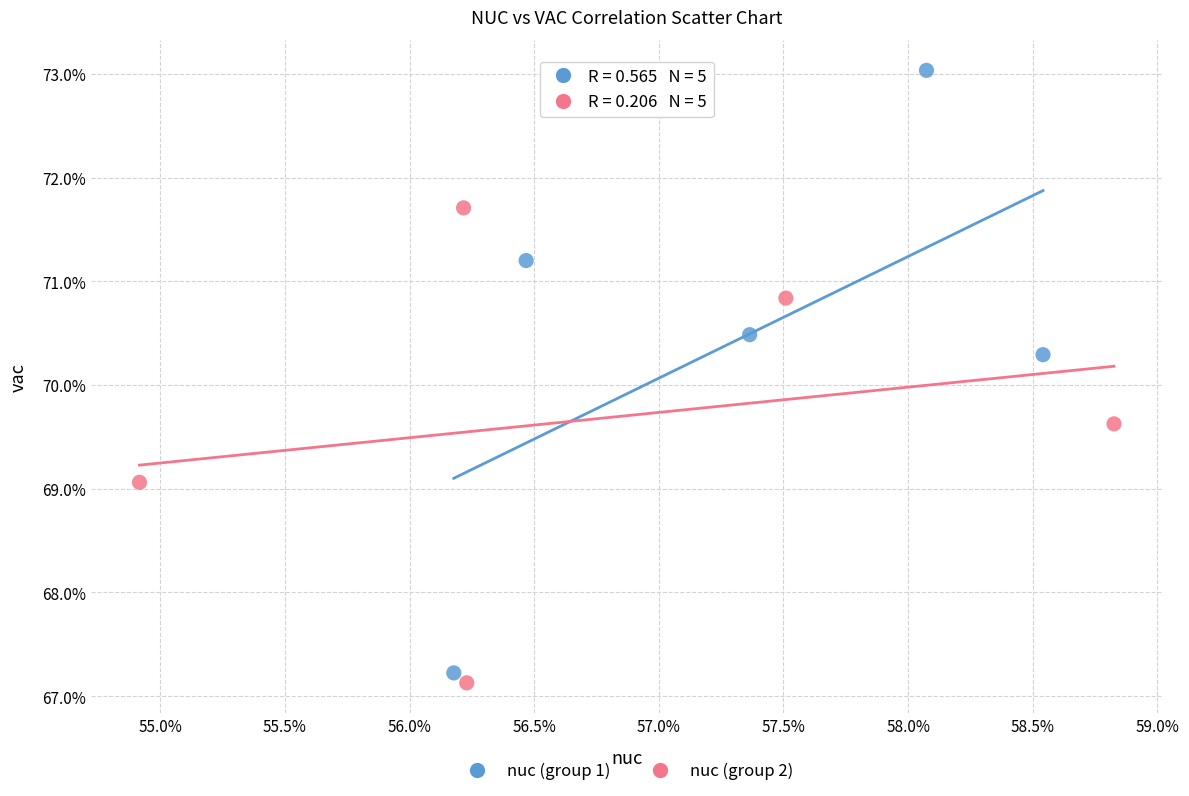

What are all the series names shown in the legend?

nuc (group 1), nuc (group 2)